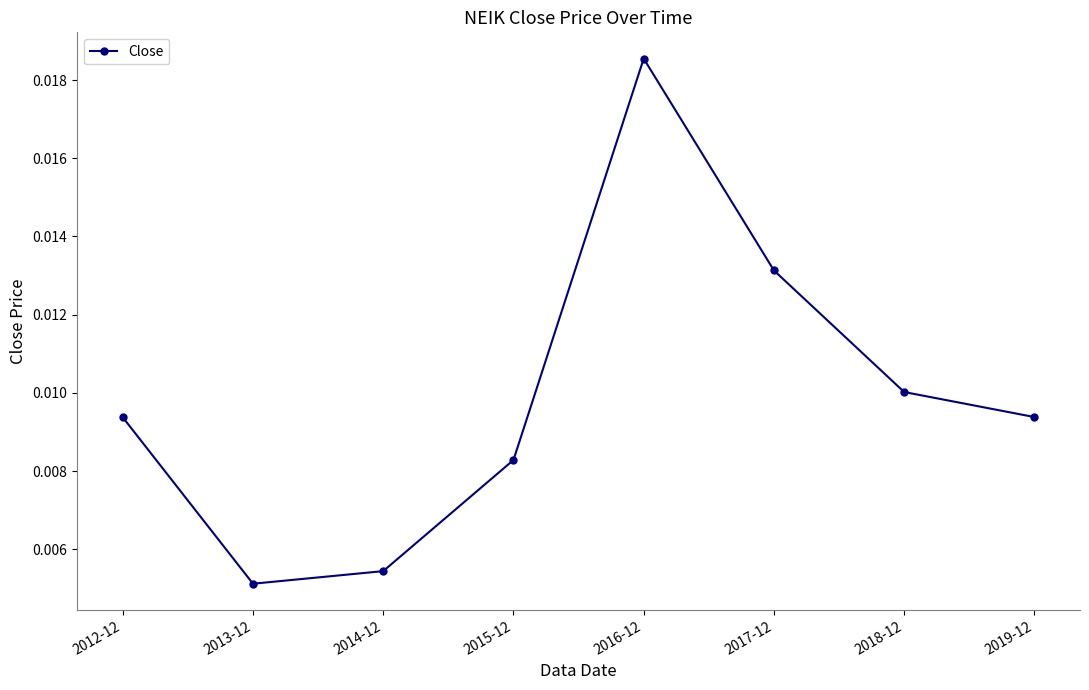

What is the label of the 8th point from the right?

2012-12